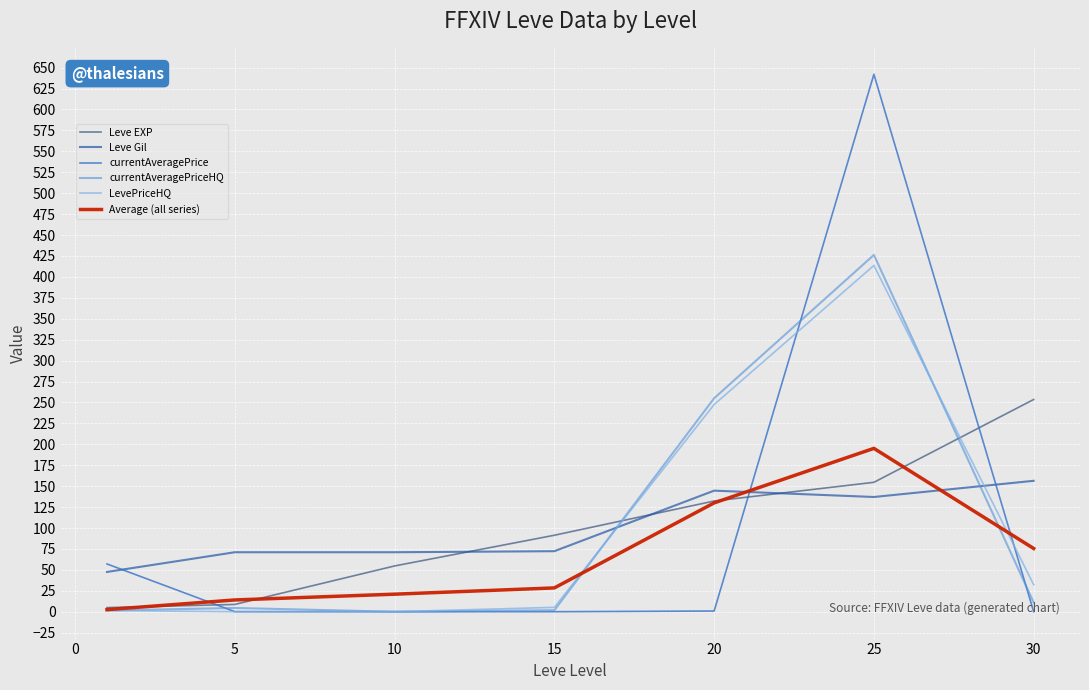

What is the maximum value for currentAveragePrice?

642.0